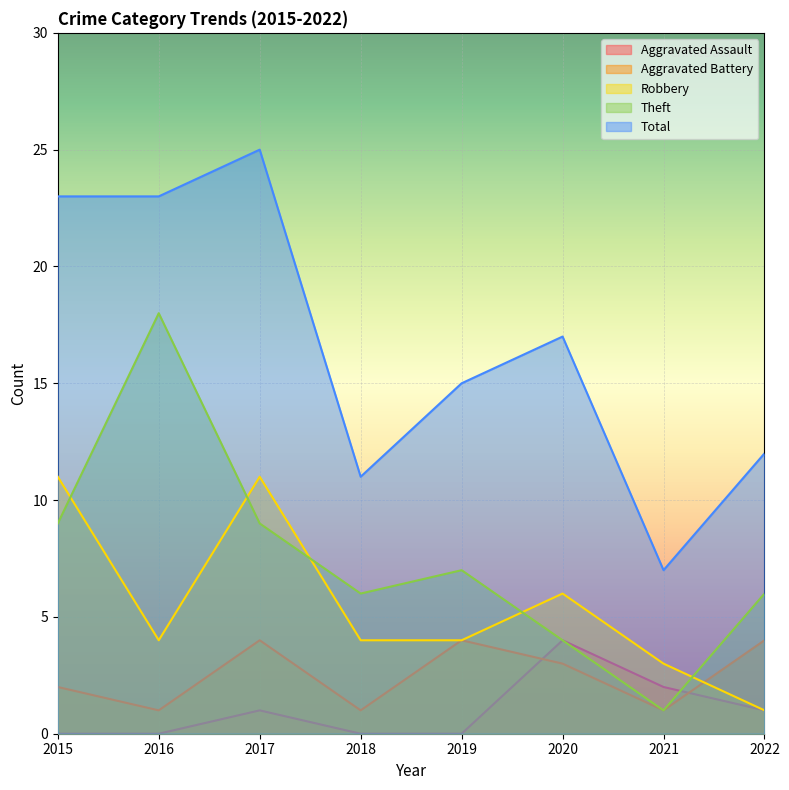

Rank the series by their maximum value, from highest to lowest.

Total, Theft, Robbery, Aggravated Assault, Aggravated Battery